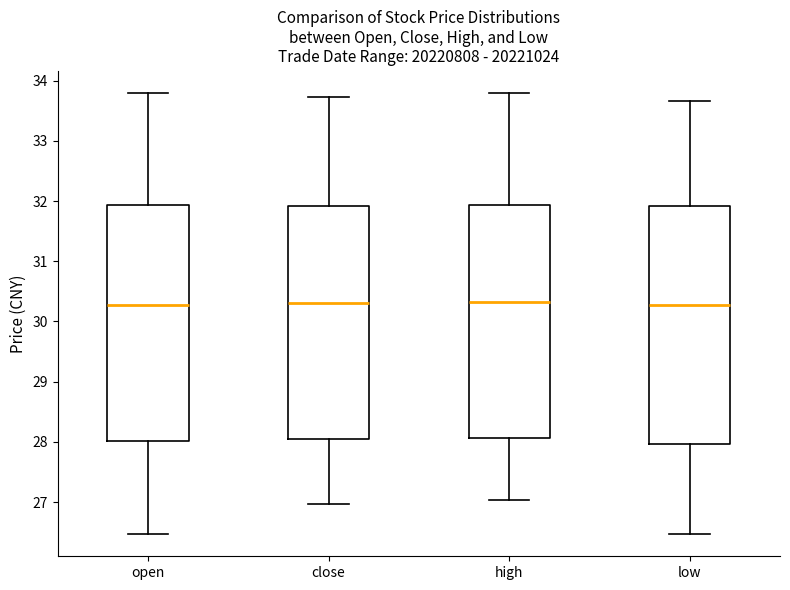

Where does the upper whisker of the box for open end on the y-axis? The values are not printed on the chart, so give them approximately, as read against the axis.

33.8